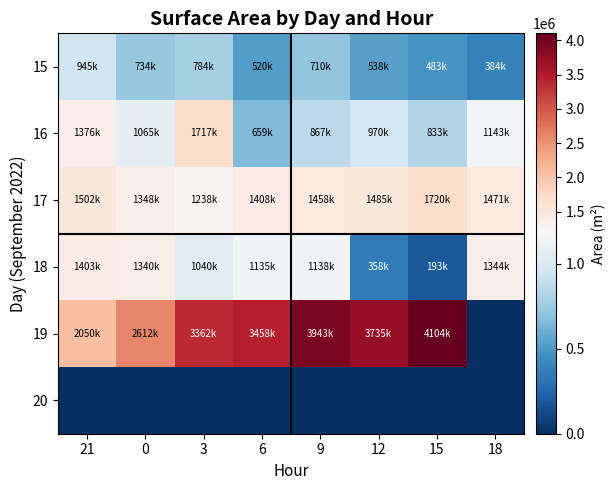

Count the number of categories in the chart.

8